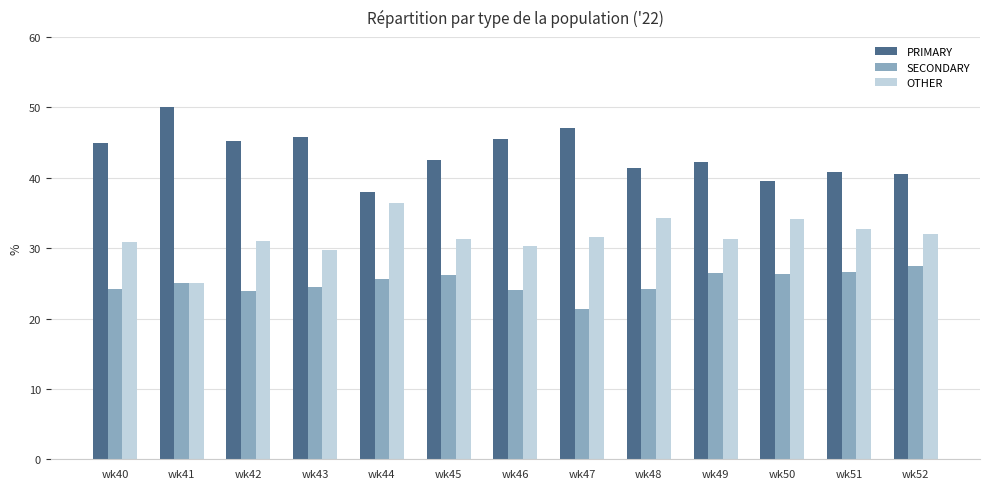

What is the sum of all SECONDARY values?

325.9